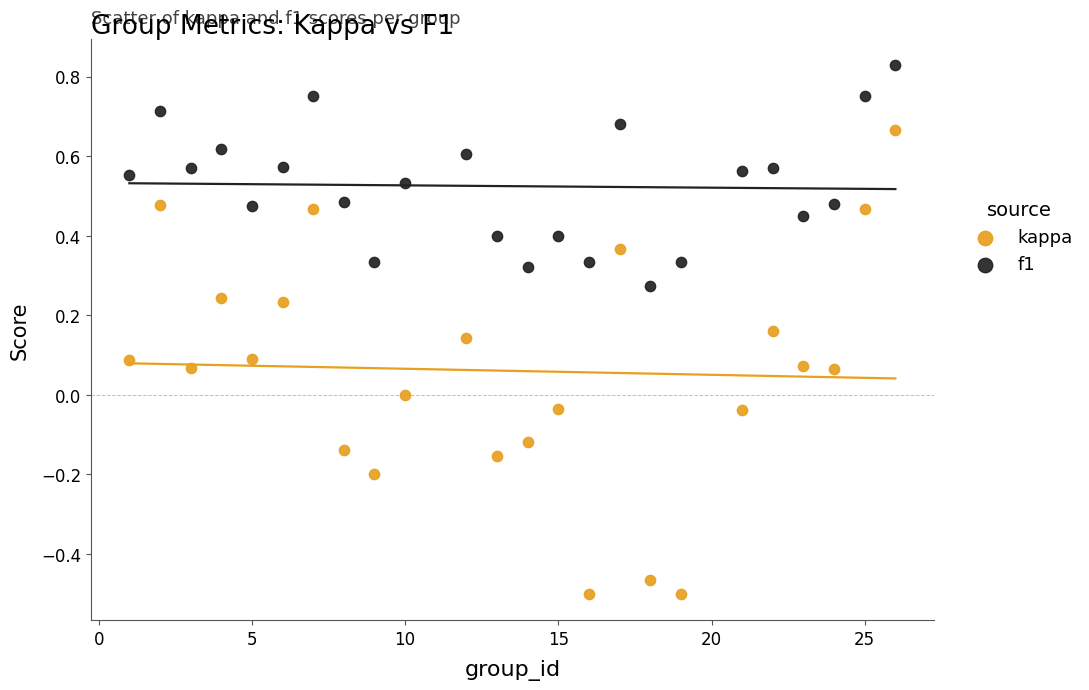

What is the X range (max minus min) for the scatter plot?

25.0